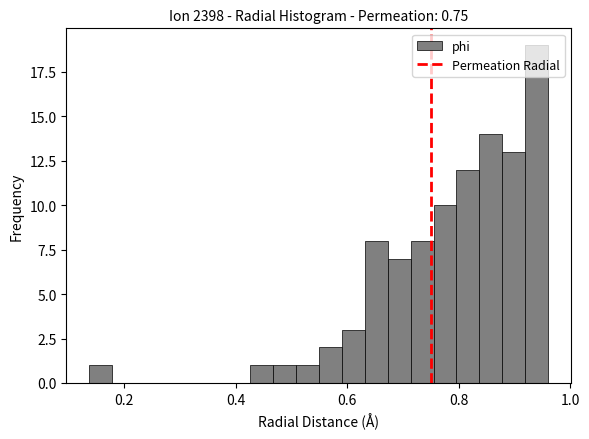

Read against the x-axis, roughly where is the centre of the tallest bar?

0.94